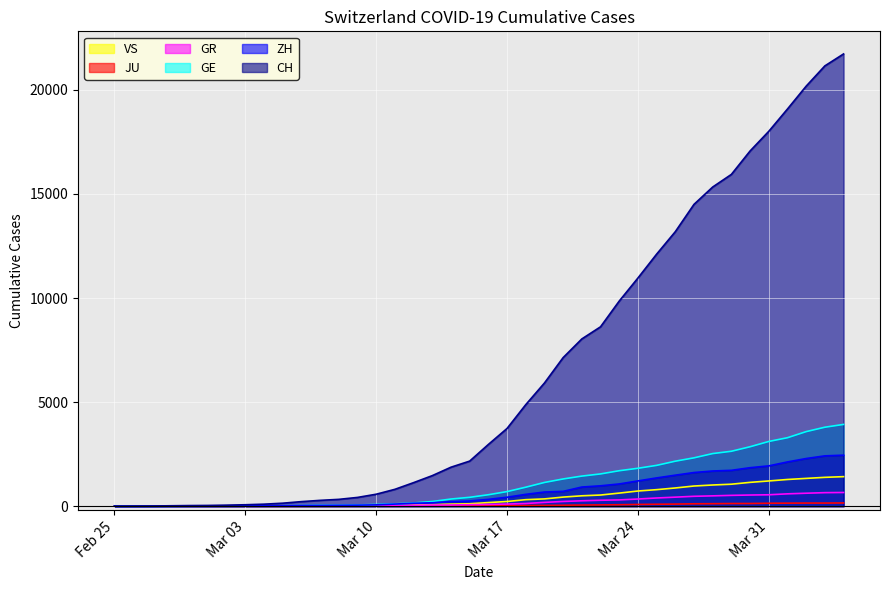

Which series has the largest range (max minus min)?

CH